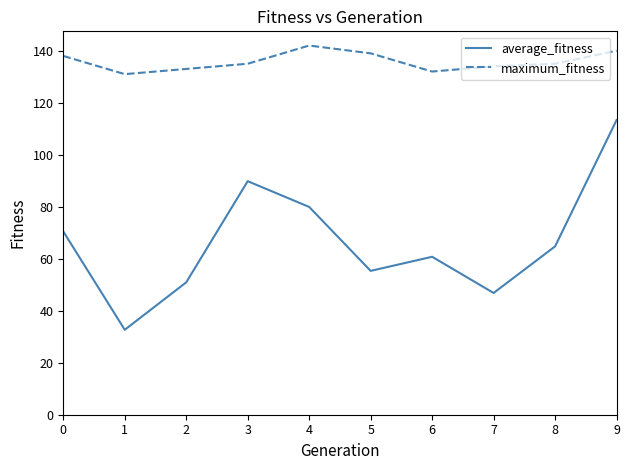

True or false: maximum_fitness and average_fitness intersect in this chart.

False